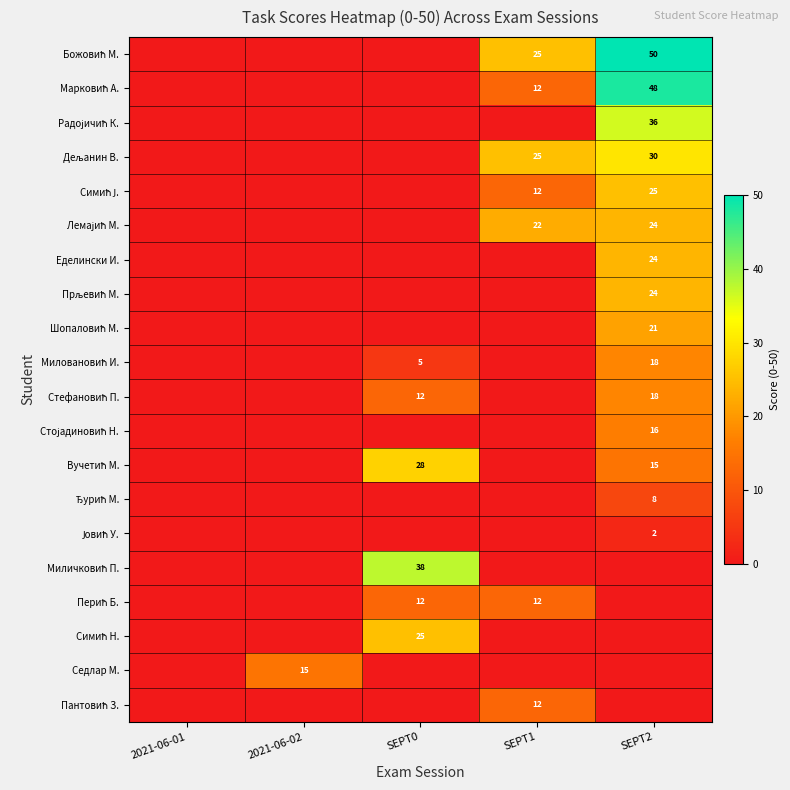

Rank the categories by Симић Ј. value from lowest to highest.

2021-06-01, 2021-06-02, SEPT0, SEPT1, SEPT2